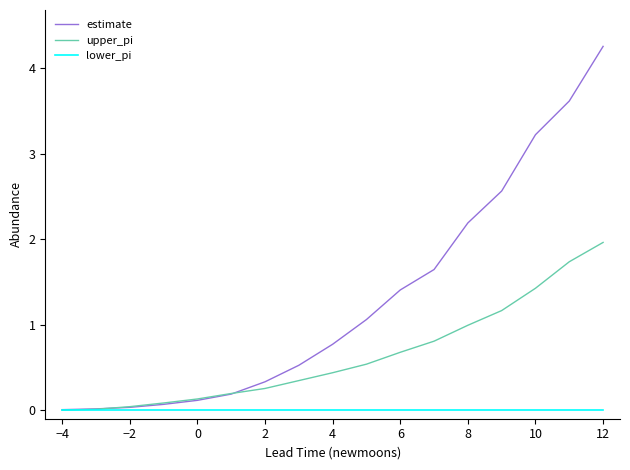

Which series has the widest spread of values?

estimate